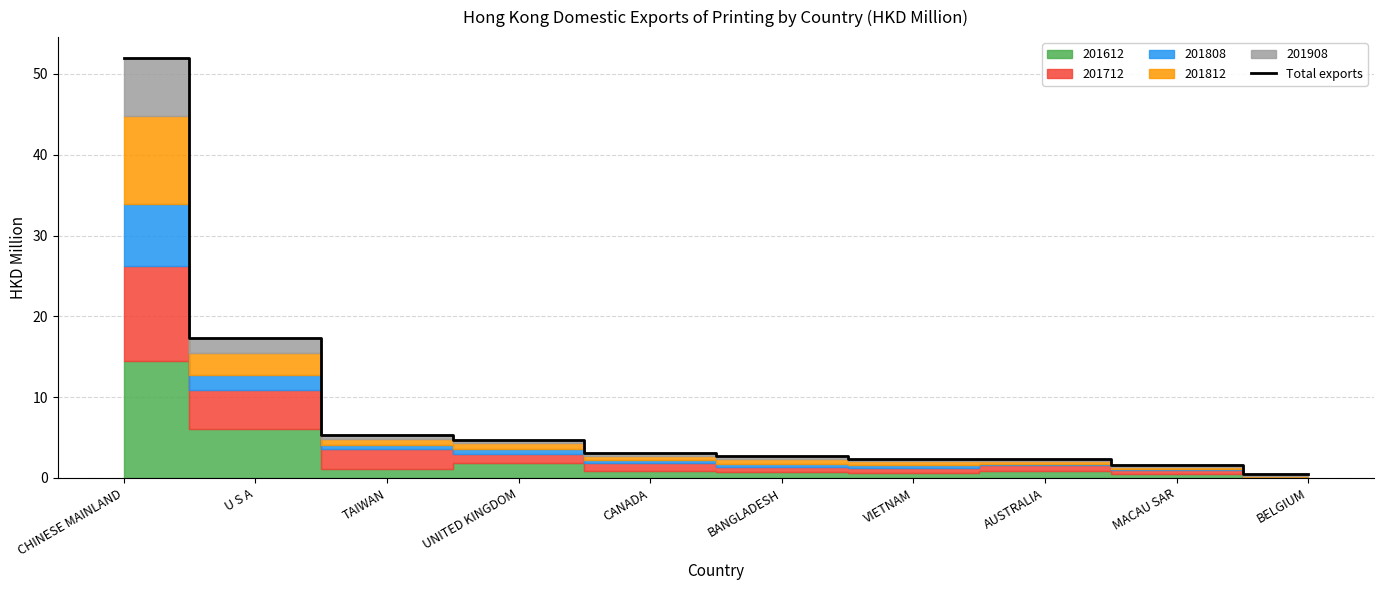

Reading right to left, extract all data points from this chart.

BELGIUM=0.5	MACAU SAR=1.6	AUSTRALIA=2.4	VIETNAM=2.4	BANGLADESH=2.7	CANADA=3.1	UNITED KINGDOM=4.7	TAIWAN=5.3	U S A=17.4	CHINESE MAINLAND=52.0